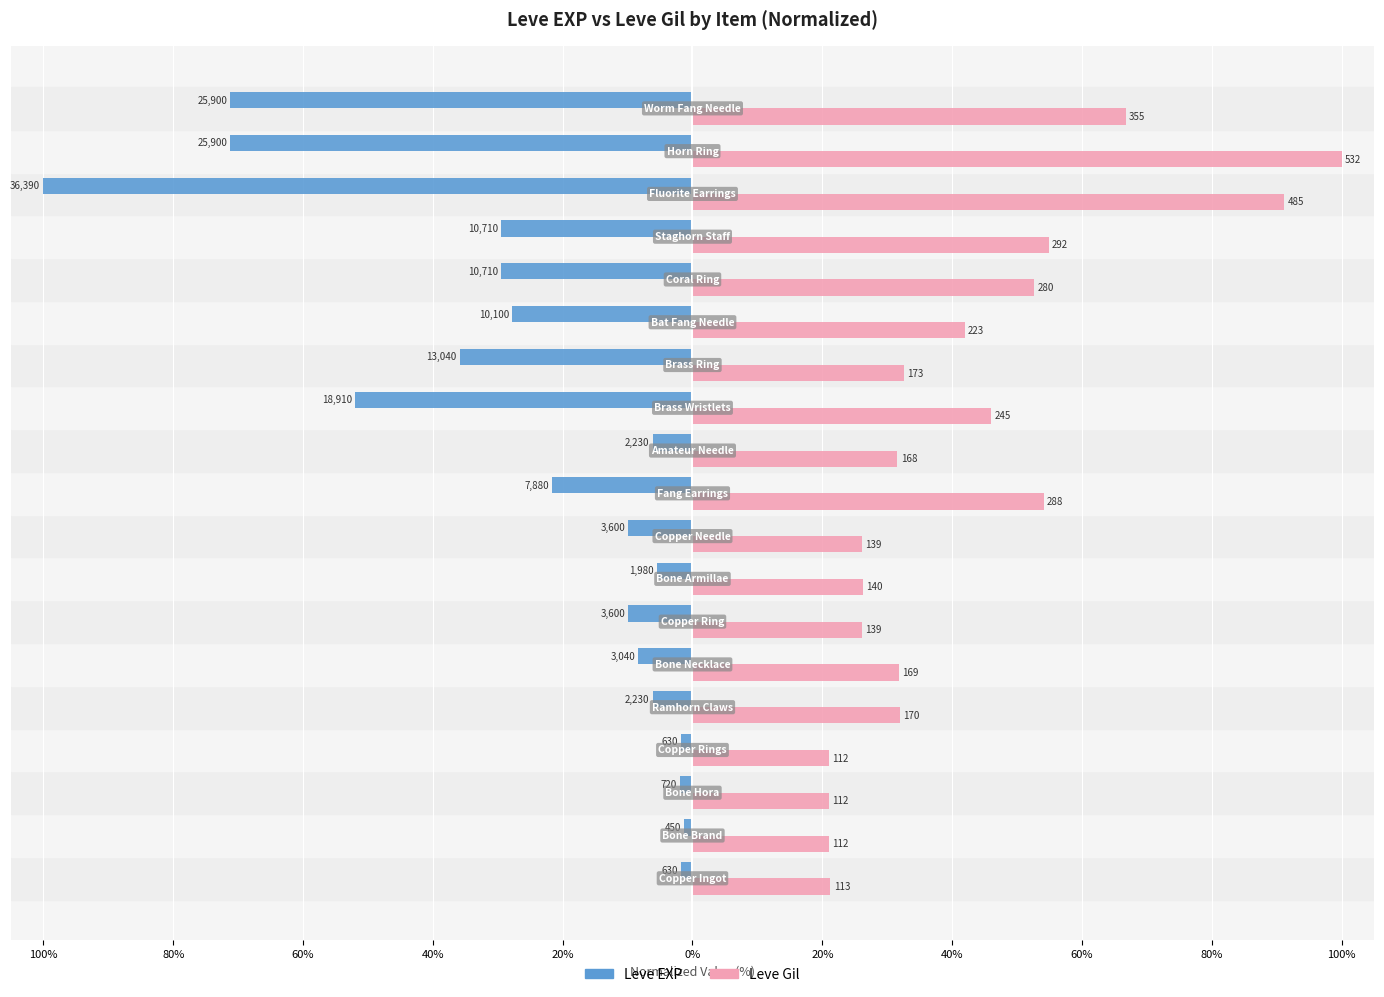

What are all the series names shown in the legend?

Leve EXP, Leve Gil